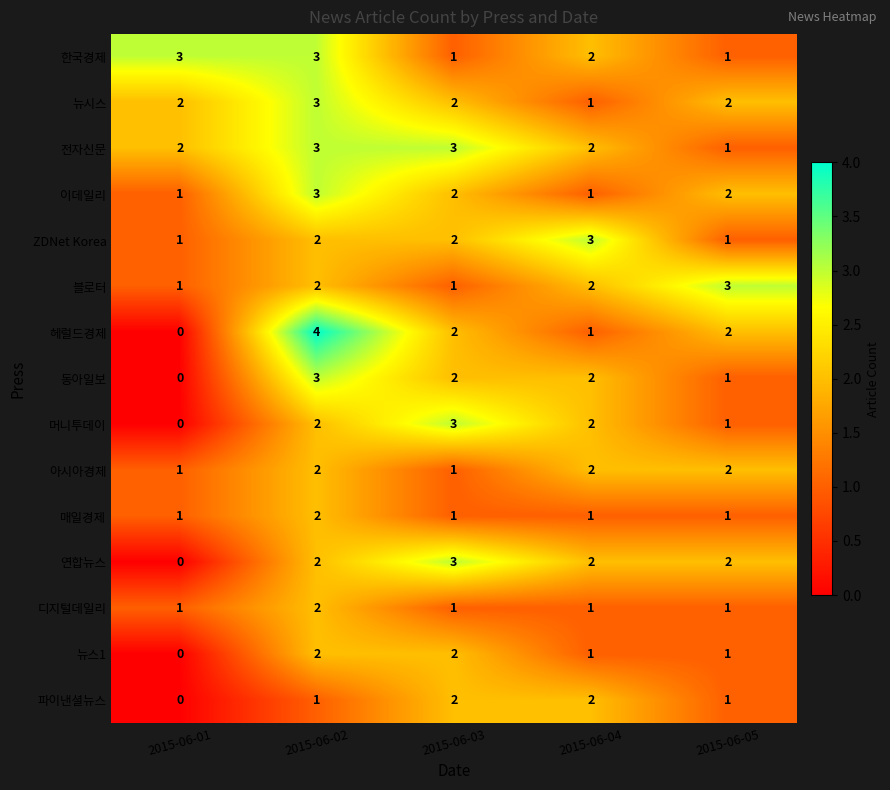

How many 블로터 values are between 1 and 2?

4